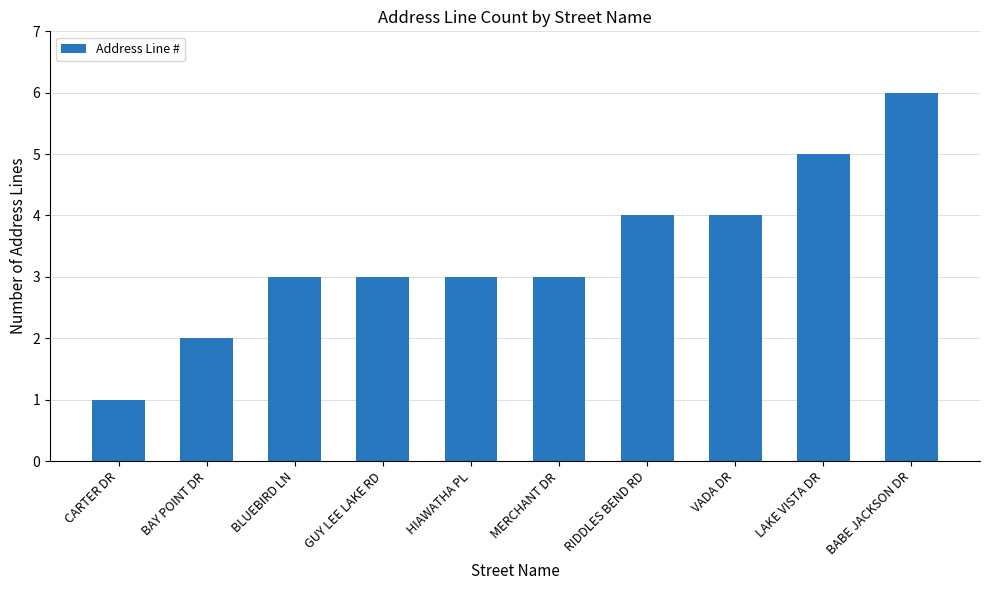

Which category has the highest value across all series?

BABE JACKSON DR